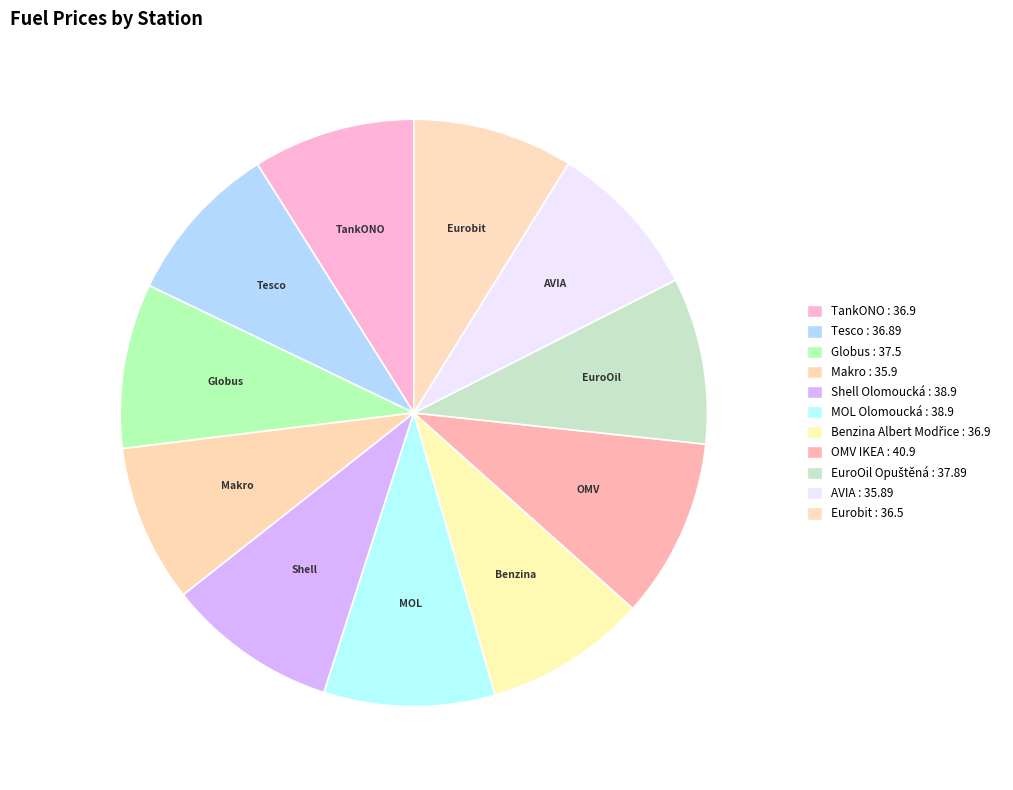

To the nearest percent, what percentage of the pie is Tesco?

9%